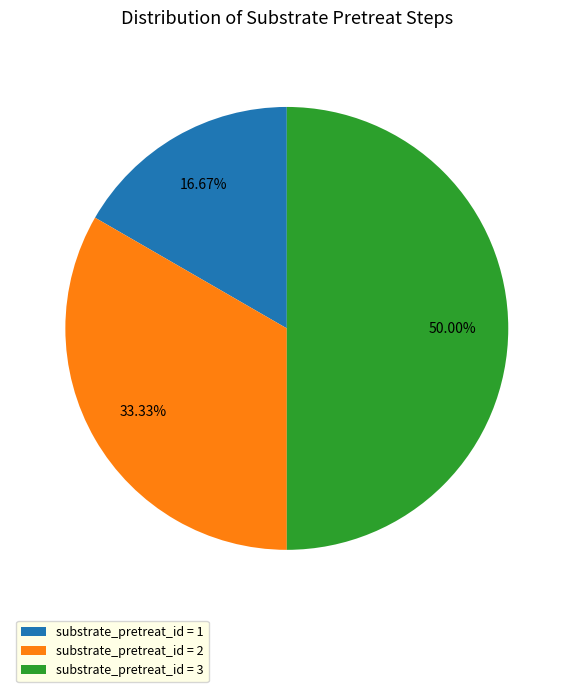

What is the smallest slice in the pie chart?

substrate_pretreat_id = 1